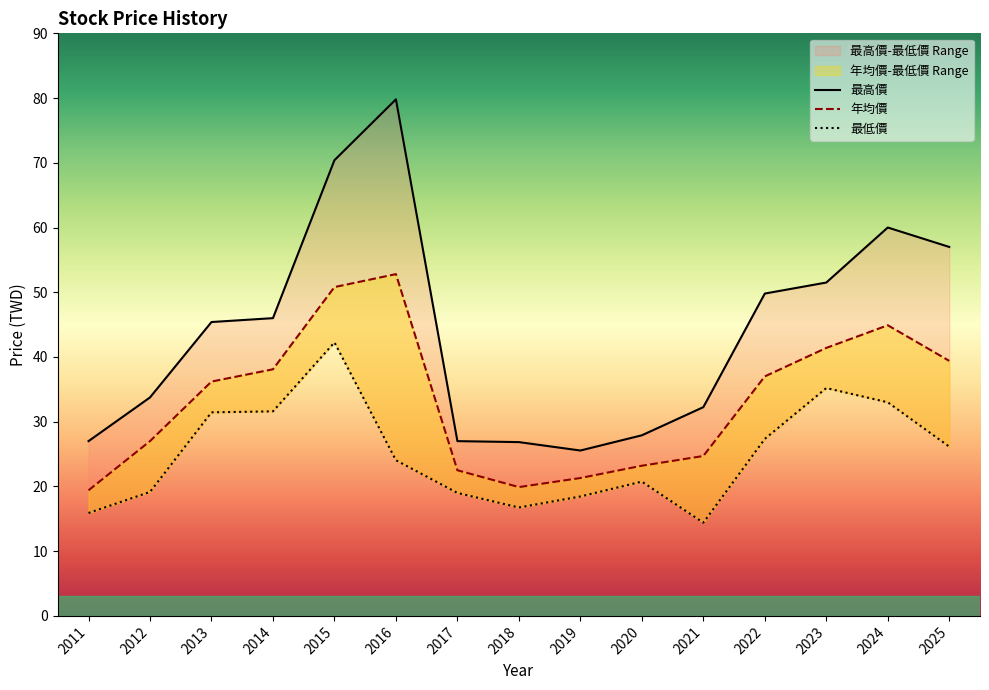

How many lines are shown in the chart?

3